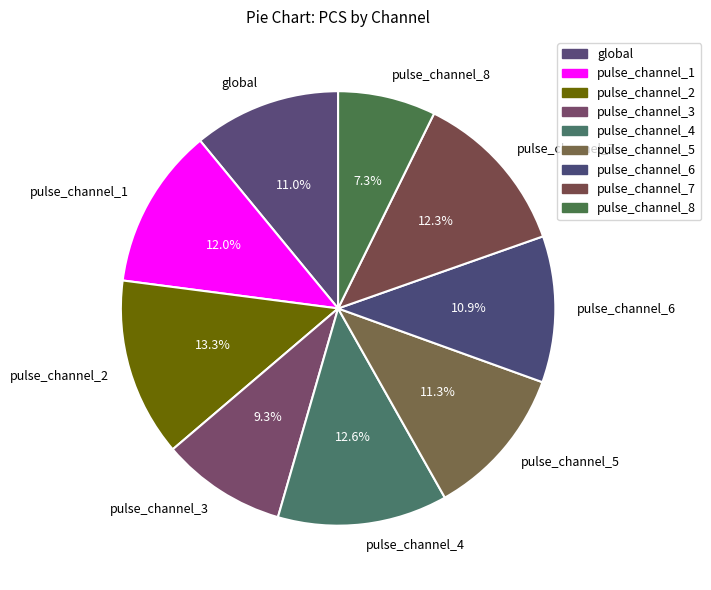

To the nearest percent, what is the difference between the pulse_channel_2 and pulse_channel_6 slice percentages?

2%